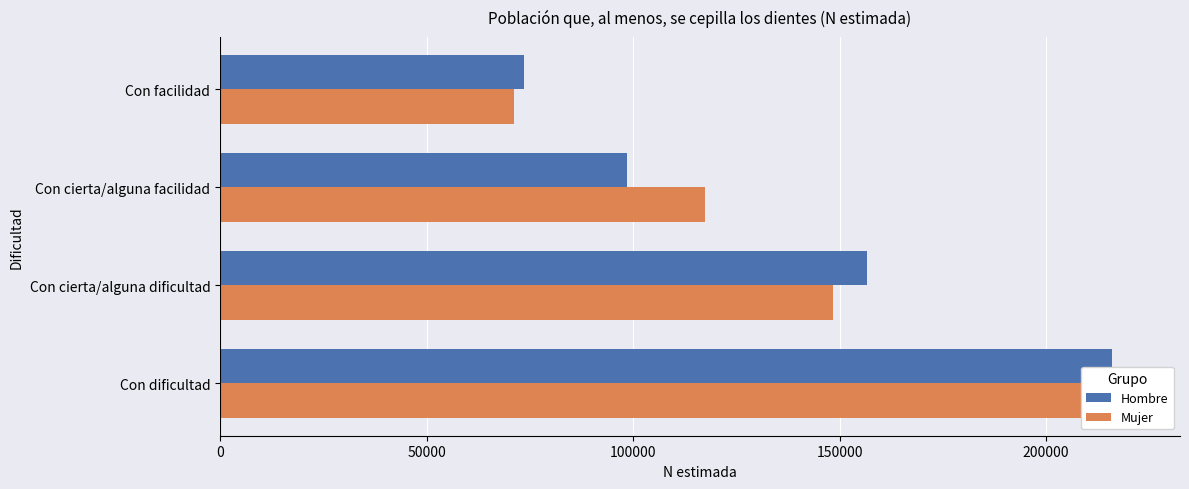

Which series has the largest total across all categories?

Mujer